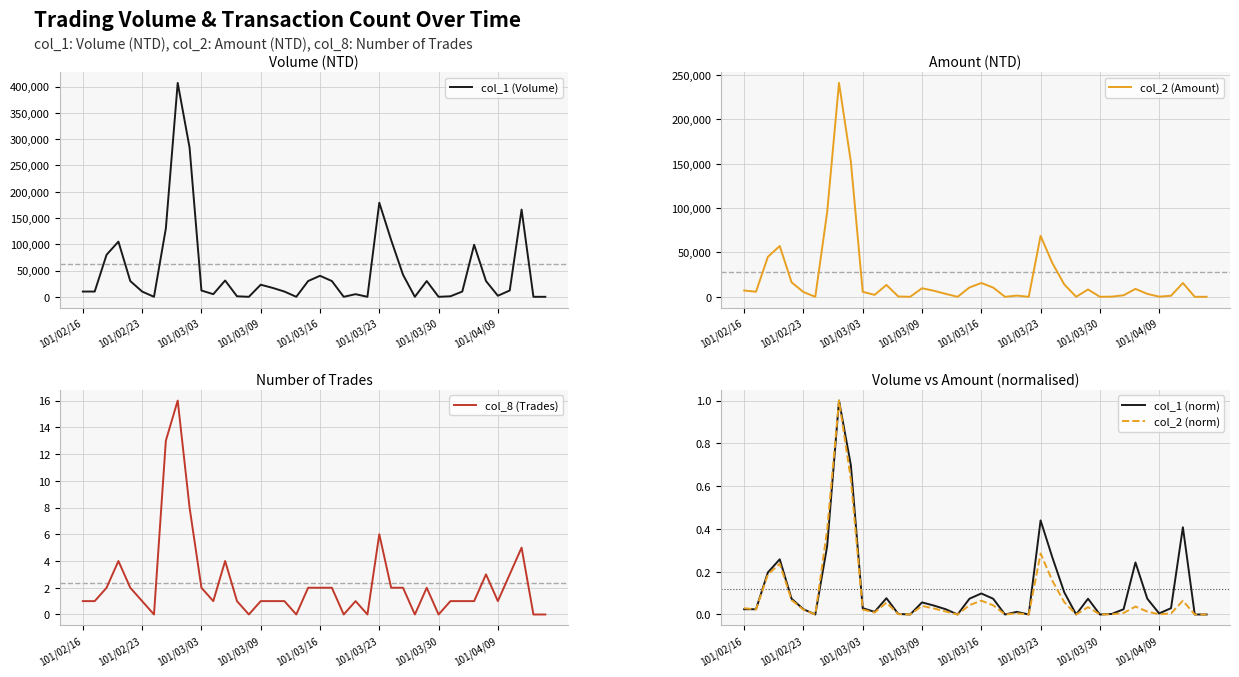

True or false: col_1 (Volume) and col_8 (Trades) intersect in this chart.

False